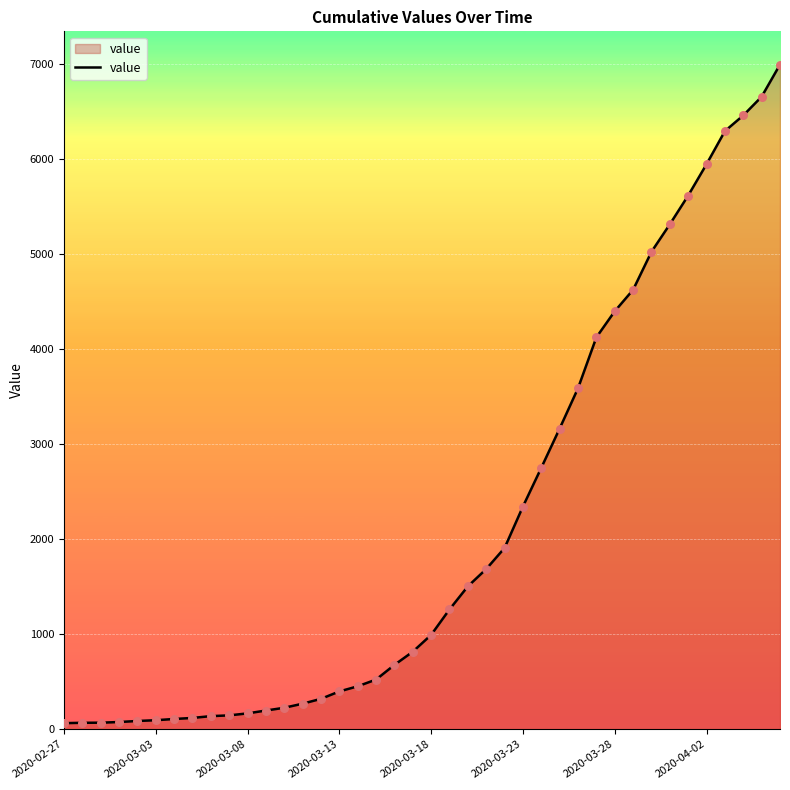

What is the greatest value displayed?

6995